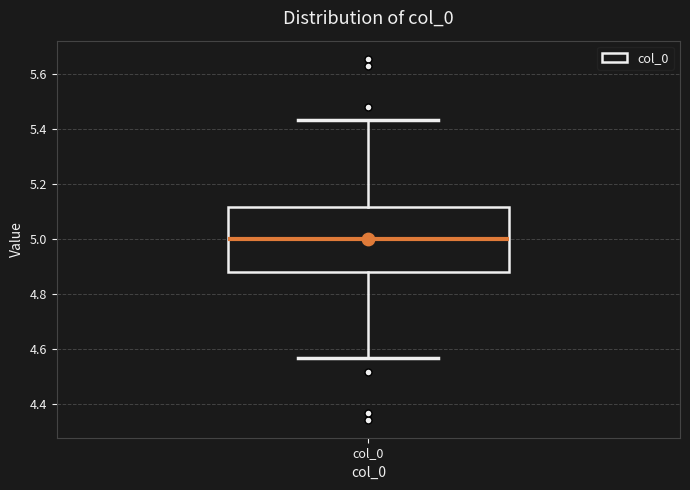

Where does the median line of the box for col_0 sit on the y-axis? The values are not printed on the chart, so give them approximately, as read against the axis.

5.00